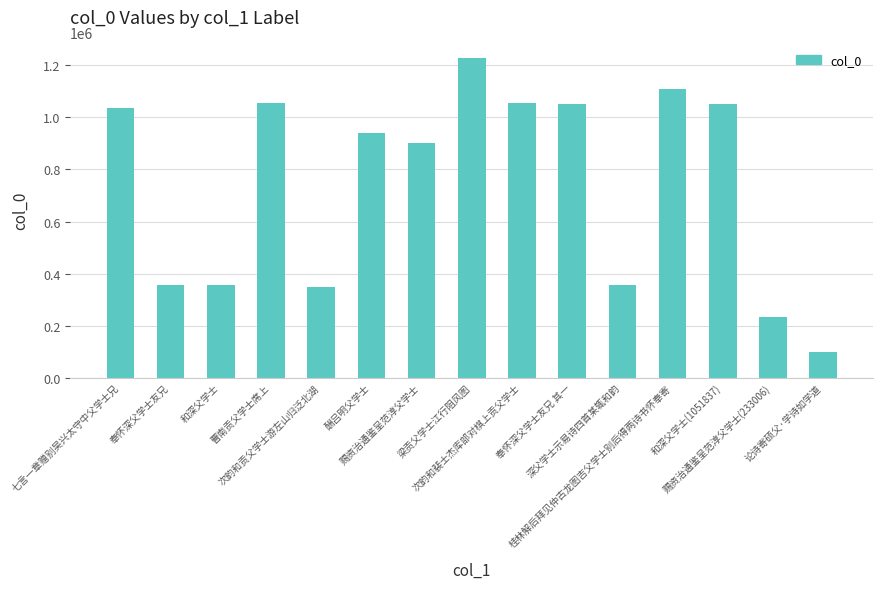

What is the label of the 12th bar from the left?

桂林解后拜见仲古龙图吉父学士别后得两诗书怀奉寄